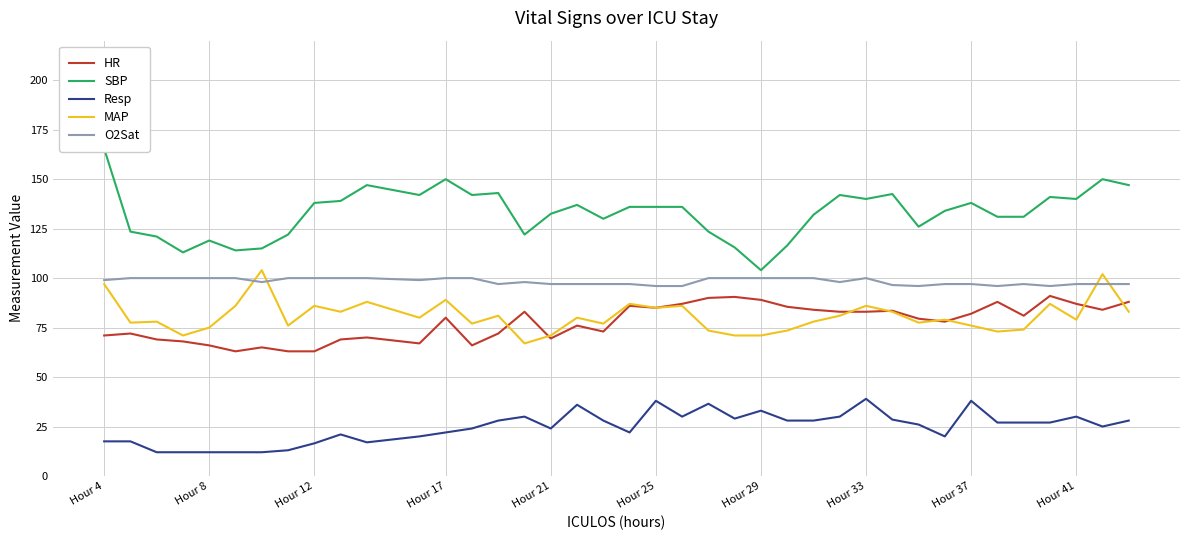

What is the difference between the maximum and minimum values in the SBP series?

61.5